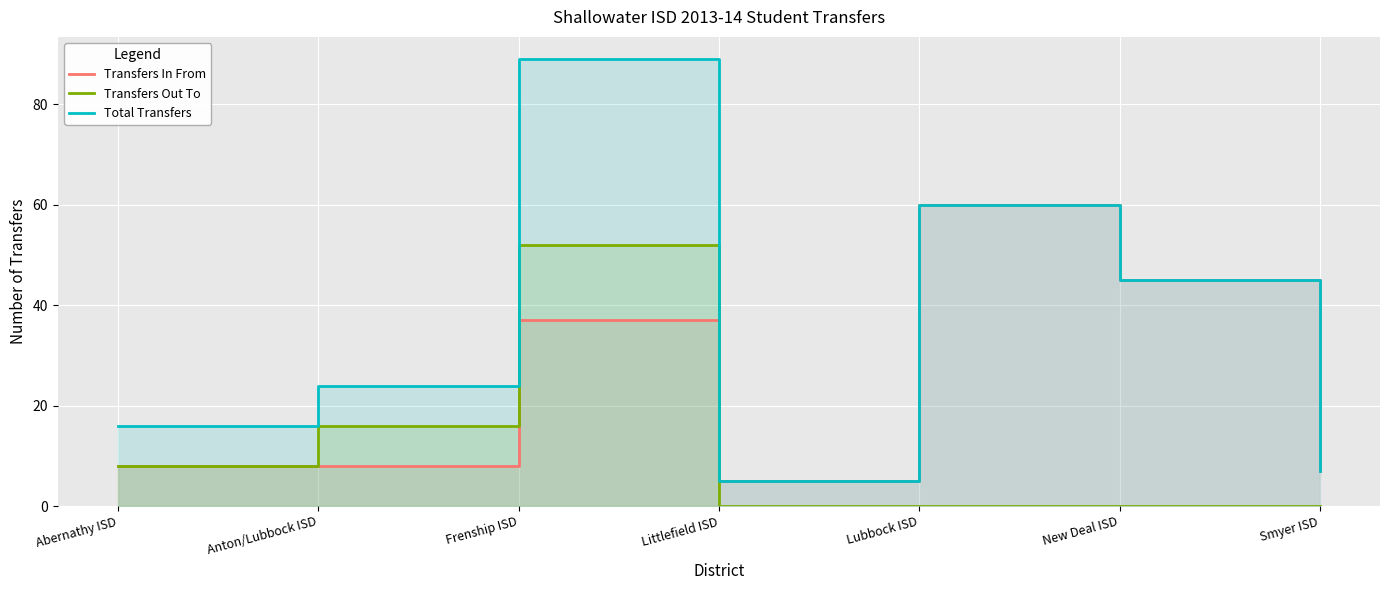

List the labels in order of Transfers In From value, smallest first.

Littlefield ISD, Smyer ISD, Abernathy ISD, Anton/Lubbock ISD, Frenship ISD, New Deal ISD, Lubbock ISD